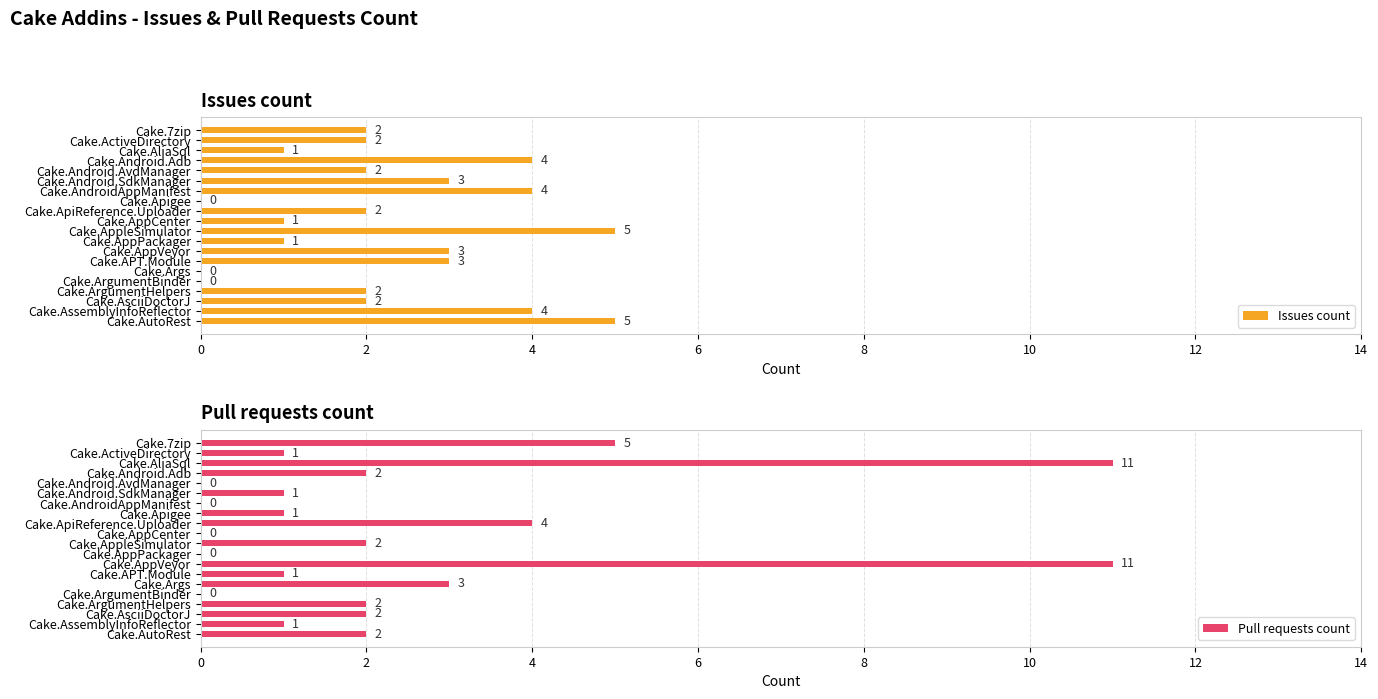

How many data points in Issues count are above 2?

8